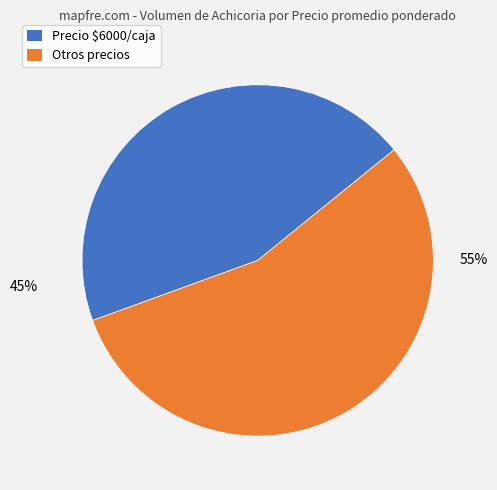

To the nearest percent, what is the average slice percentage?

50%